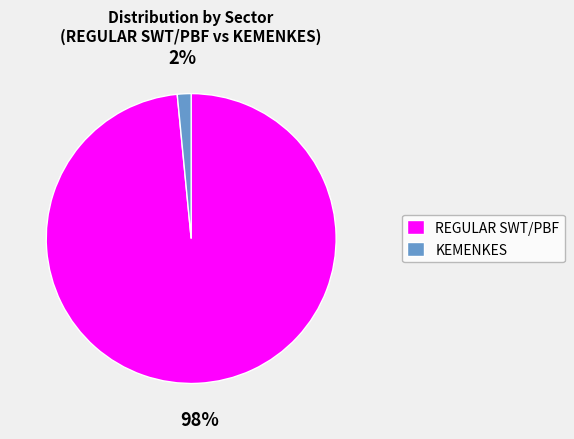

To the nearest percent, what is the combined percentage of REGULAR SWT/PBF and KEMENKES?

100%